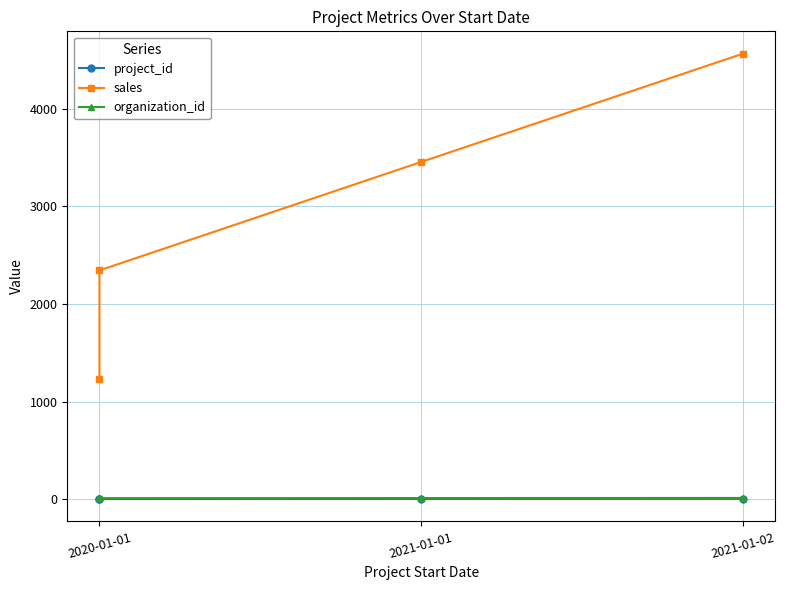

True or false: organization_id and sales intersect in this chart.

False